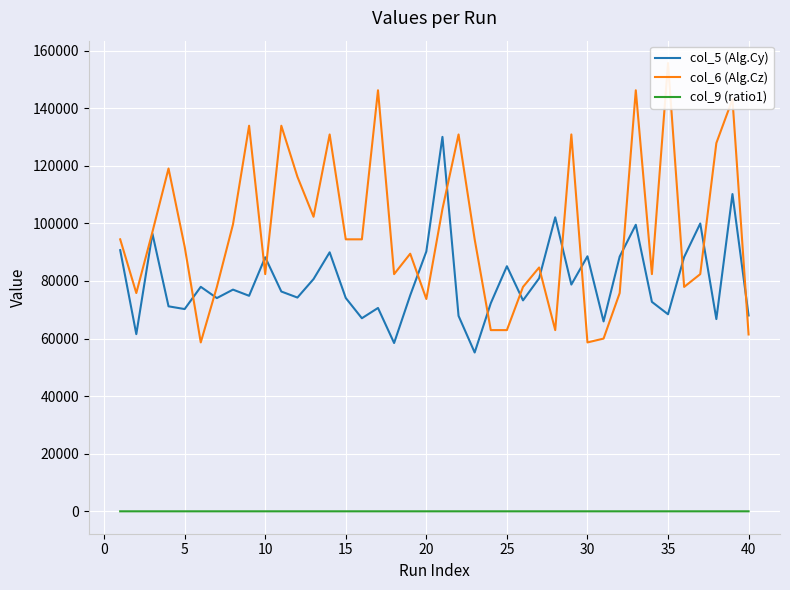

True or false: col_9 (ratio1) and col_5 (Alg.Cy) intersect in this chart.

False